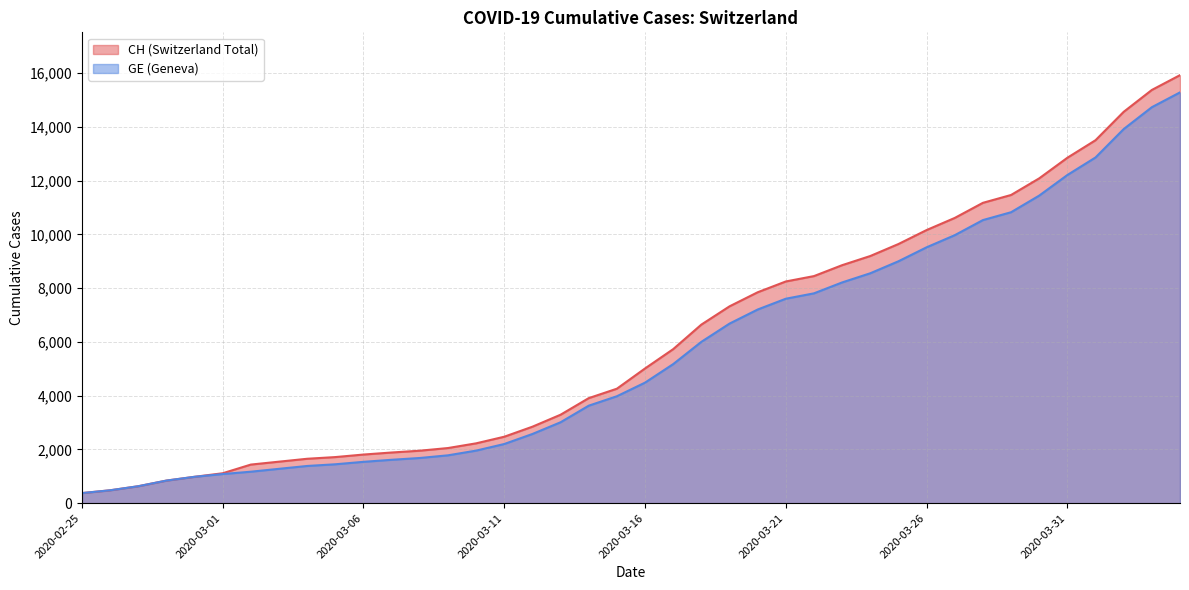

Which has a higher value, 2020-03-18 or 2020-04-03?

2020-04-03